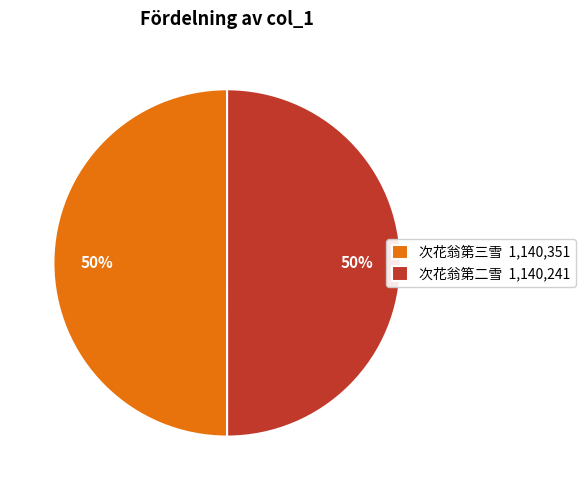

What is the ratio of the value at 次花翁第三雪 1,140,351 to the value at 次花翁第二雪 1,140,241?

1.0